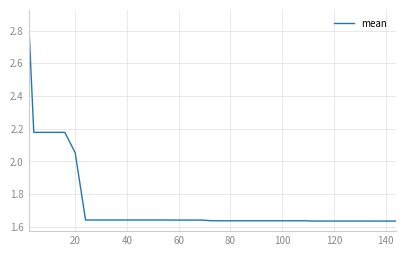

What is the difference between the maximum and minimum values?

1.2